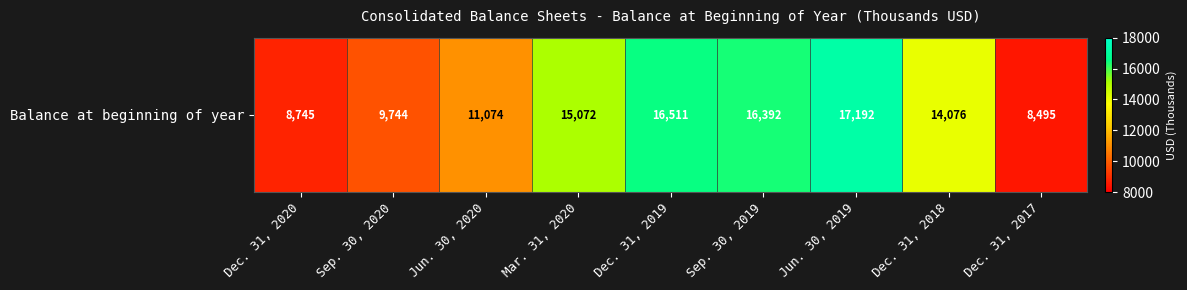

The chart shows a value of 14354 at Dec. 31, 2017. True or false?

False